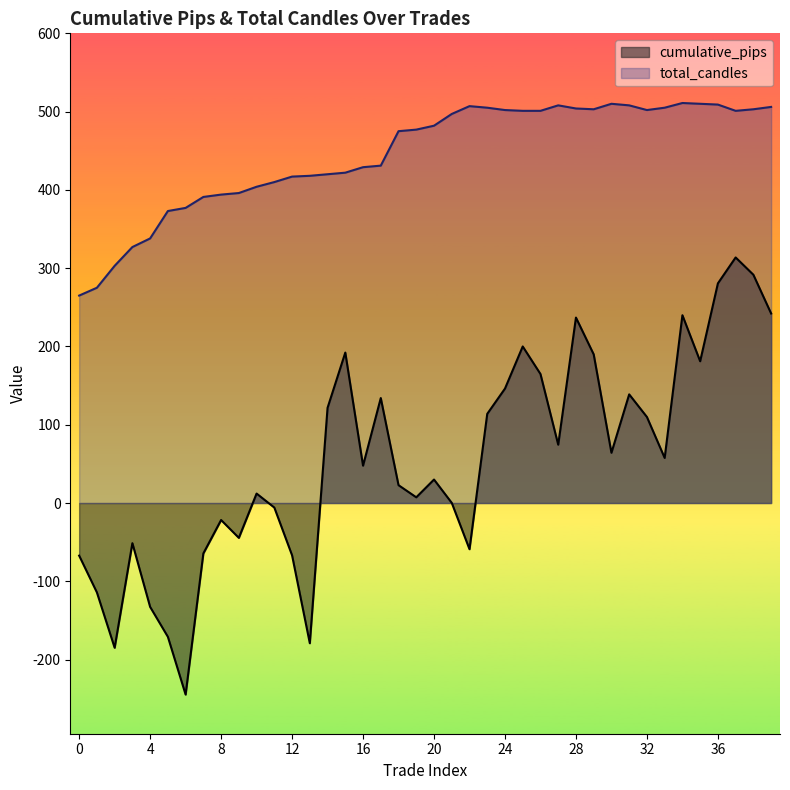

What is the value of the cumulative_pips point at the 20th from the left?

7.3